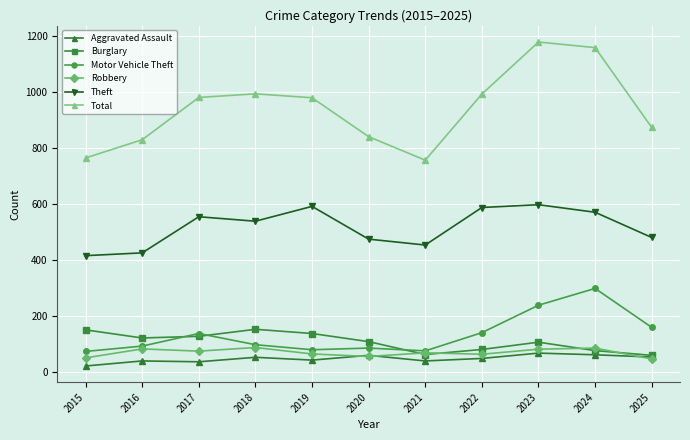

What is the difference between the highest and lowest values at 2024?

1097